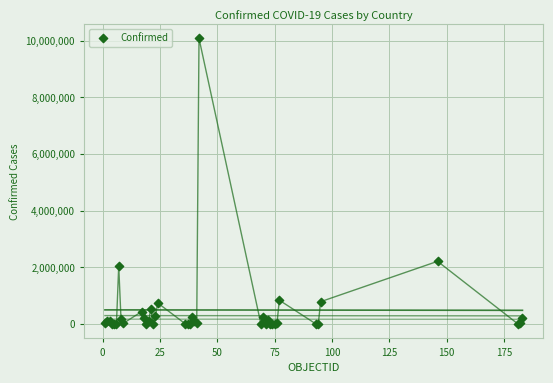

What Y value in the scatter plot is closest to 5042196?

2217001